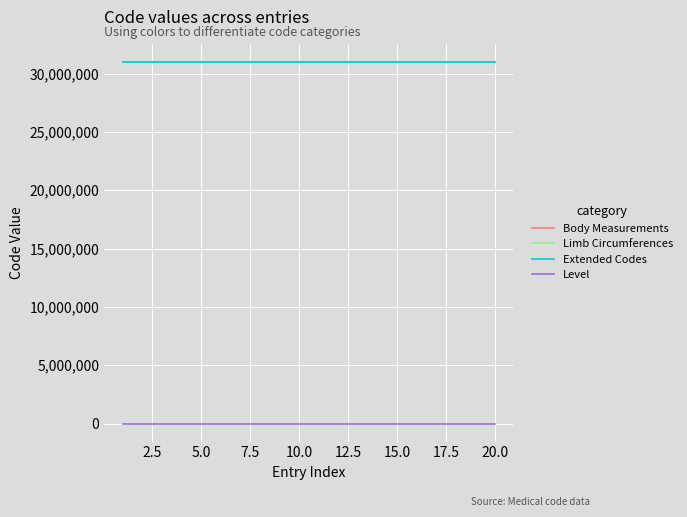

What is the highest value of the Body Measurements series?

31003138